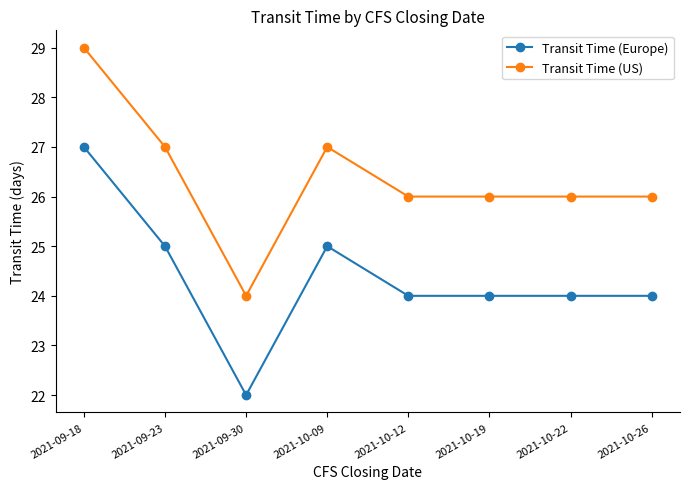

What is the difference between the maximum and minimum values in the Transit Time (US) series?

5